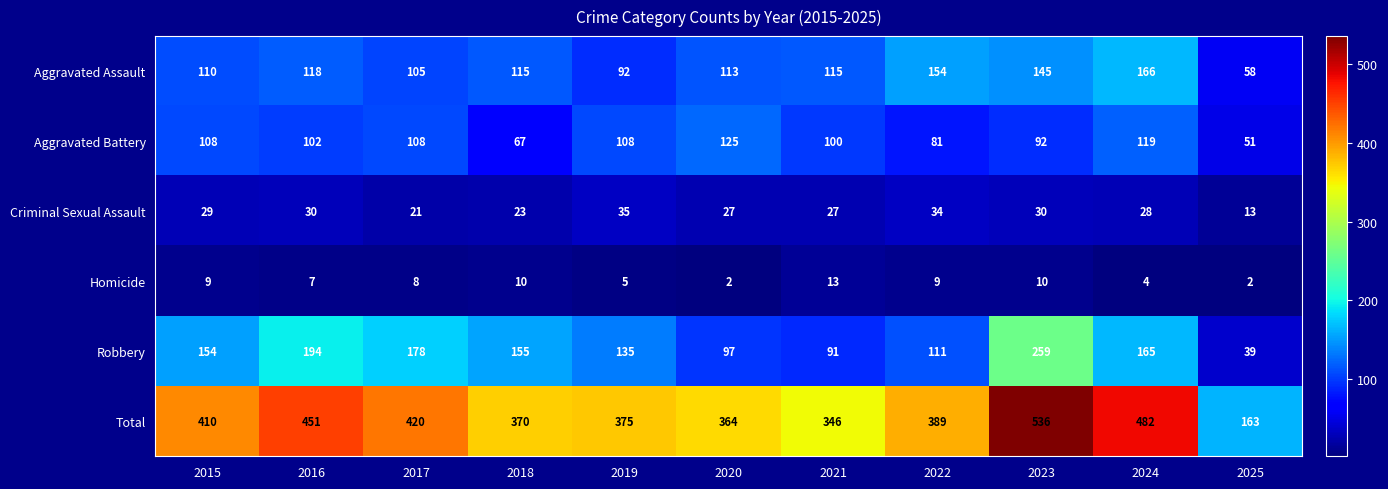

Which series changed the most between 2017 and 2023?

Total